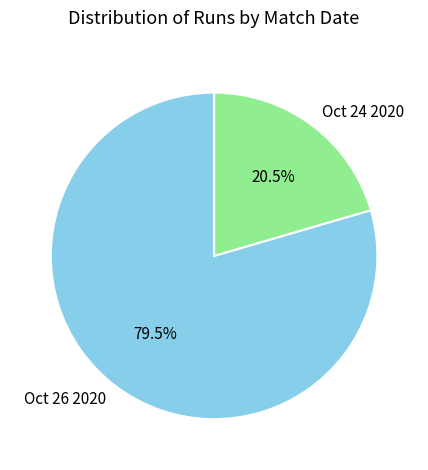

What is the total percentage of Oct 26 2020 and Oct 24 2020?

100.0%